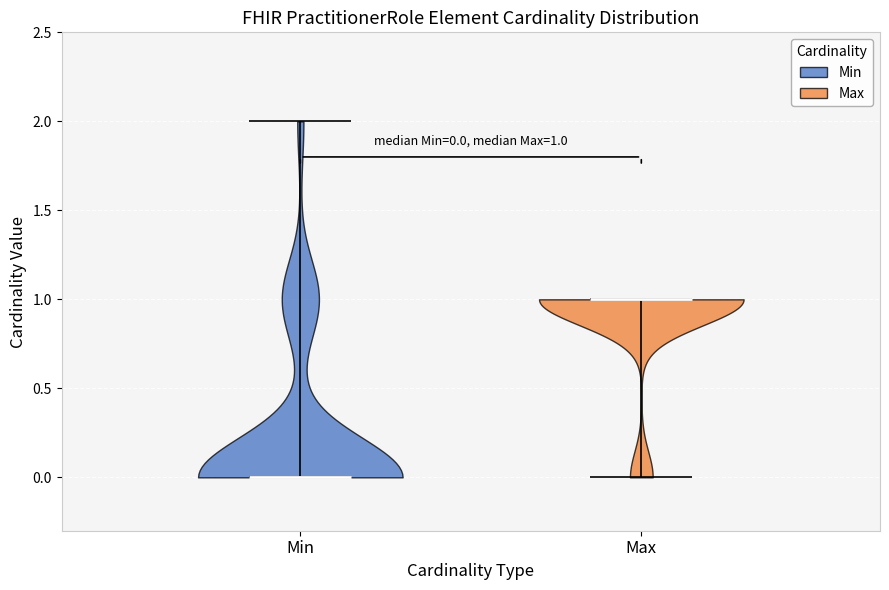

Which violin has the highest median line?

Max